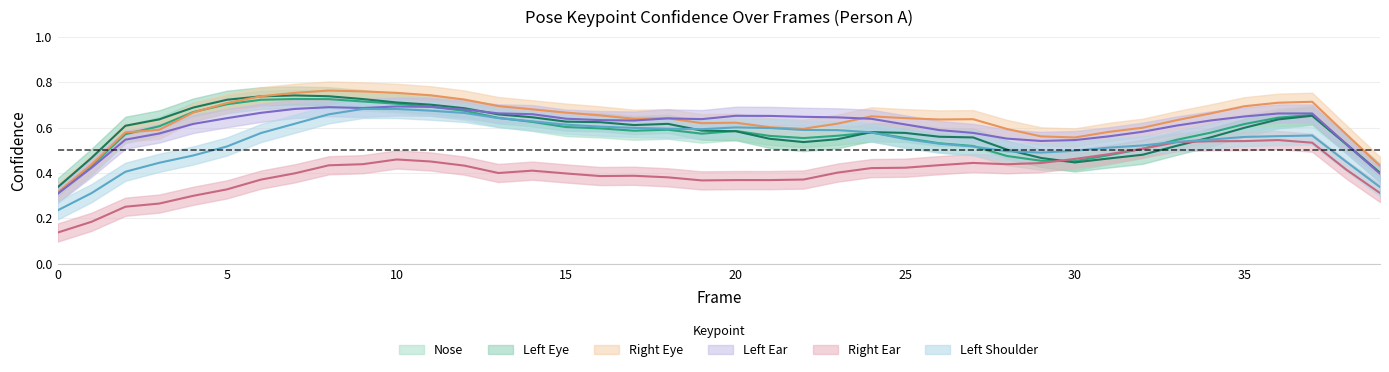

What is the greatest value displayed?

0.8